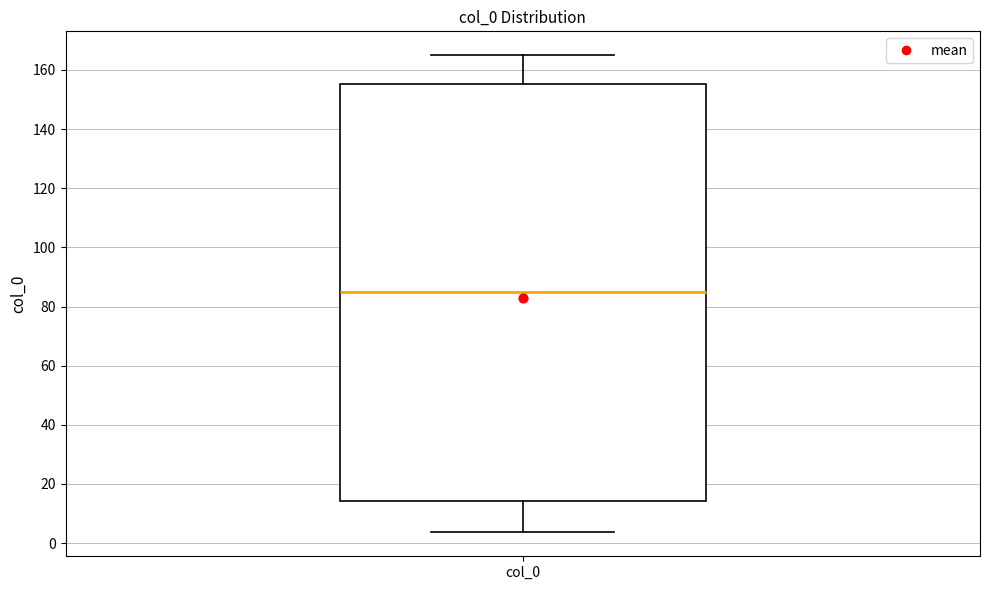

Where is the upper edge of the box for col_0 on the y-axis? The values are not printed on the chart, so give them approximately, as read against the axis.

156